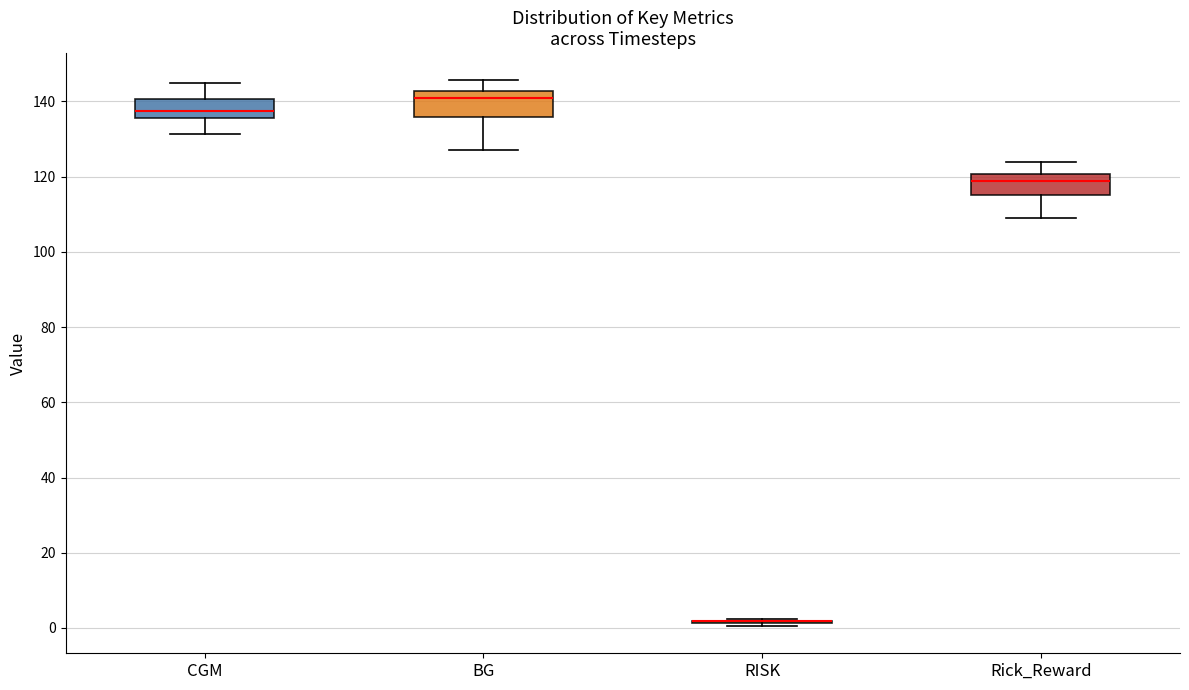

Reading left to right, read every box against the y-axis: the position of its median line, the range the box covers, and the ends of its whiskers. The values are not printed on the chart, so give them approximately, as read against the axis.

CGM: median 138, box 136 to 140, whiskers 132 to 144
BG: median 140, box 136 to 142, whiskers 128 to 146
RISK: box collapsed to a line at 2, whiskers 0 to 2
Rick_Reward: median 118, box 116 to 120, whiskers 108 to 124